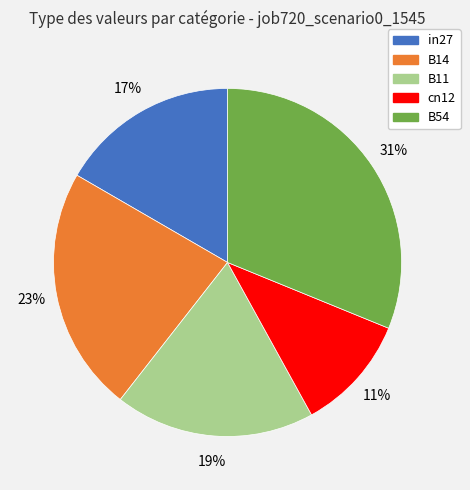

What is the largest slice in the pie chart?

B54